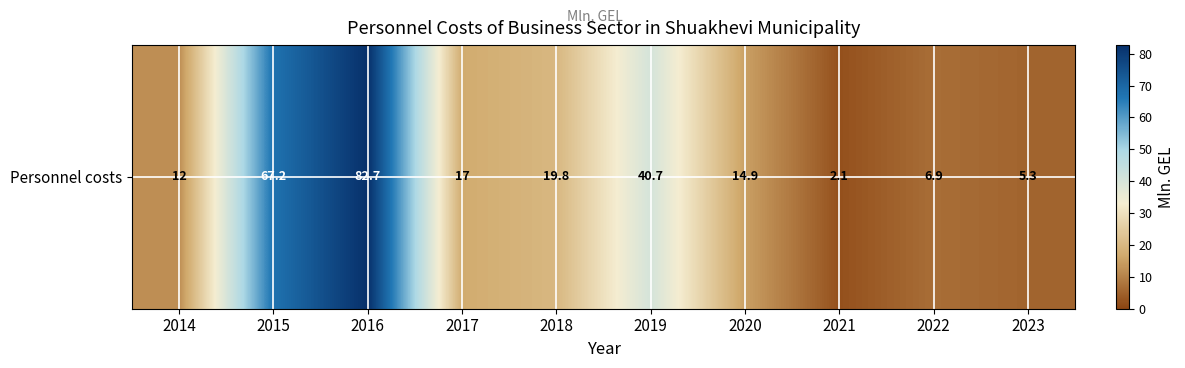

The chart shows a value of 9.4 at 2022. True or false?

False